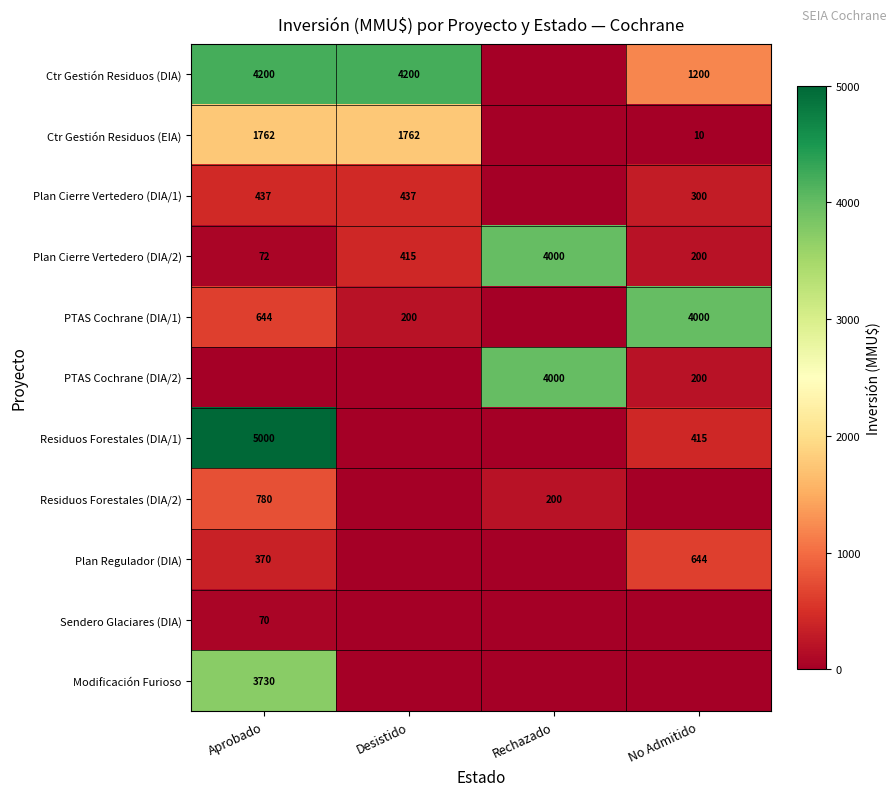

What is the sum of the Plan Cierre Vertedero (DIA/2) values at Rechazado and Desistido?

4415